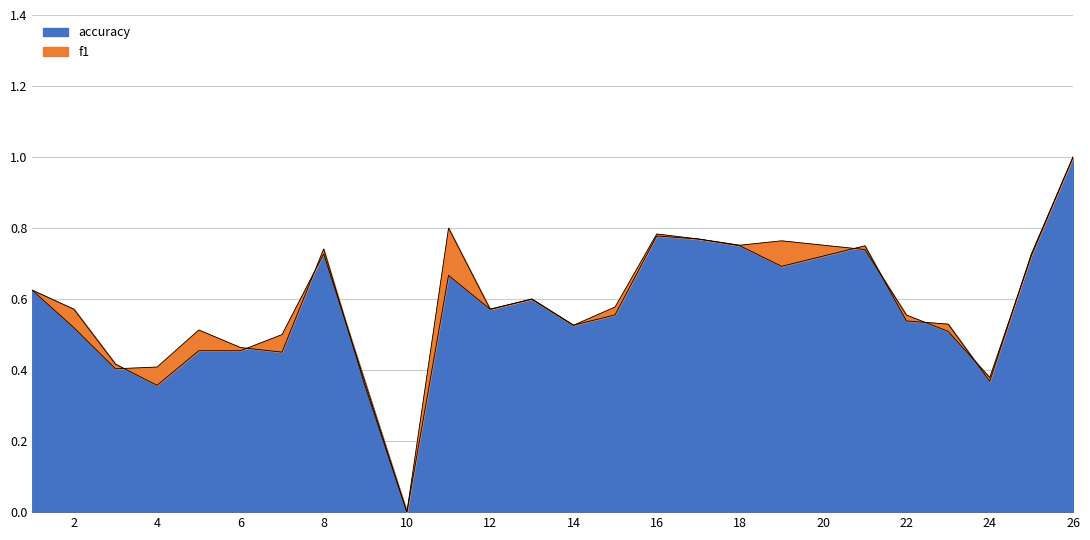

Which series has the largest range (max minus min)?

f1